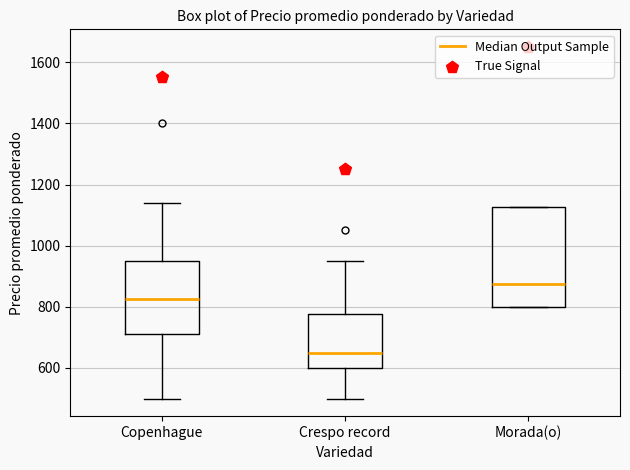

Reading left to right, read every box against the y-axis: the position of its median line, the range the box covers, and the ends of its whiskers. The values are not printed on the chart, so give them approximately, as read against the axis.

Copenhague: median 820, box 720 to 960, whiskers 500 to 1140
Crespo record: median 660, box 600 to 780, whiskers 500 to 960
Morada(o): median 880, box 800 to 1120, whiskers 800 to 1120